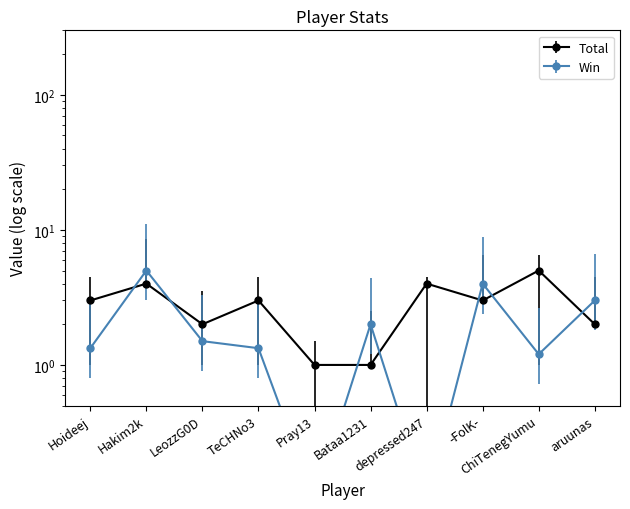

Reading left to right, transcribe all the data shown in this chart.

Total: 3.0	4.0	2.0	3.0	1.0	1.0	4.0	3.0	5.0	2.0
Win: 1.3	5.0	1.5	1.3	0.1	2.0	0.1	4.0	1.2	3.0